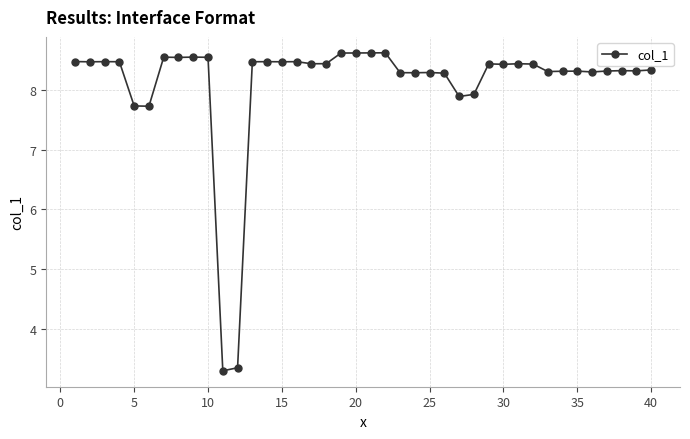

True or false: there are more than 2 points higher than both neighbors.

True